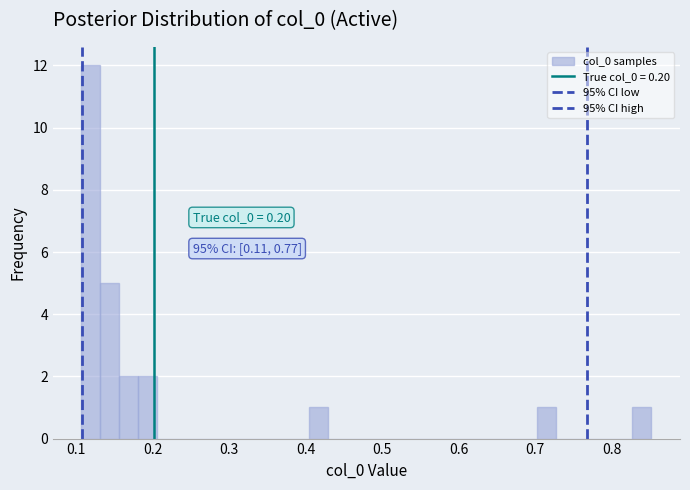

Read against the x-axis, roughly where is the centre of the tallest bar?

0.12